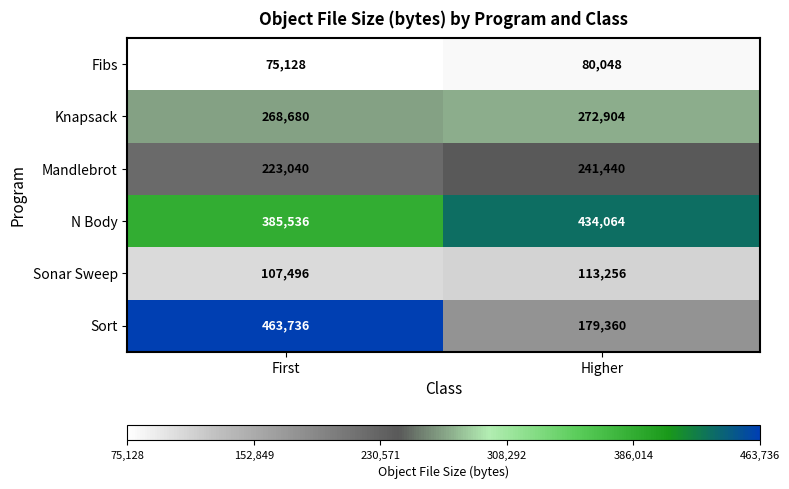

At Higher, list the series in order from smallest to largest.

Fibs, Sonar Sweep, Sort, Mandlebrot, Knapsack, N Body